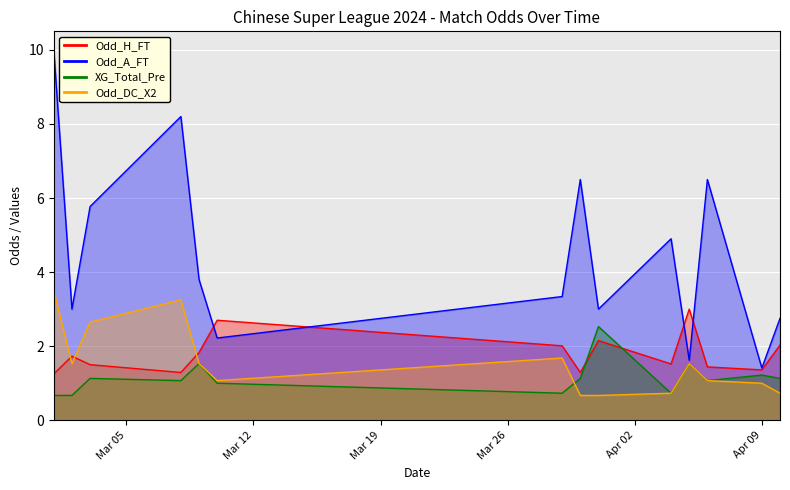

How many intersections are there between Odd_DC_X2 and Odd_H_FT?

3